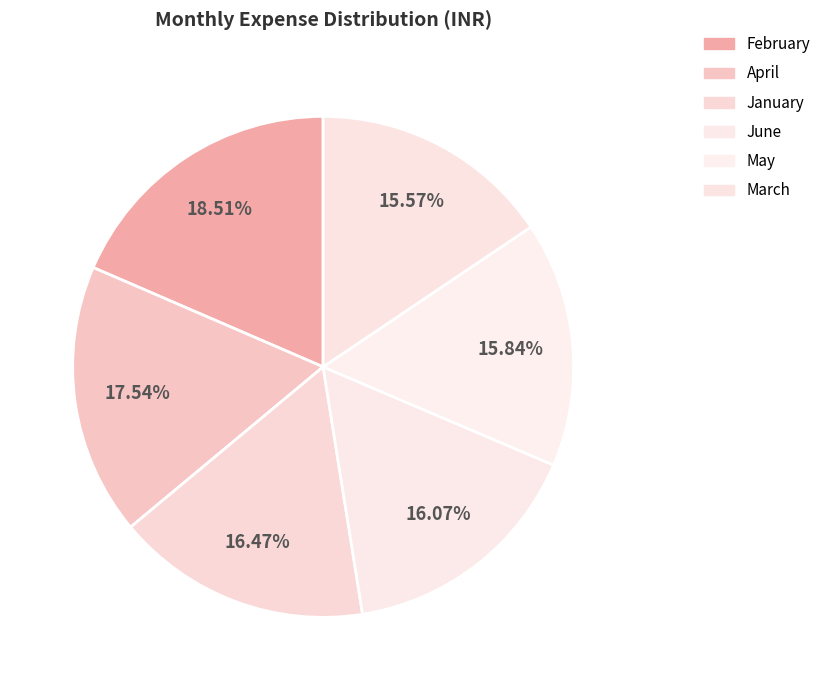

Is there a majority slice in this chart?

No